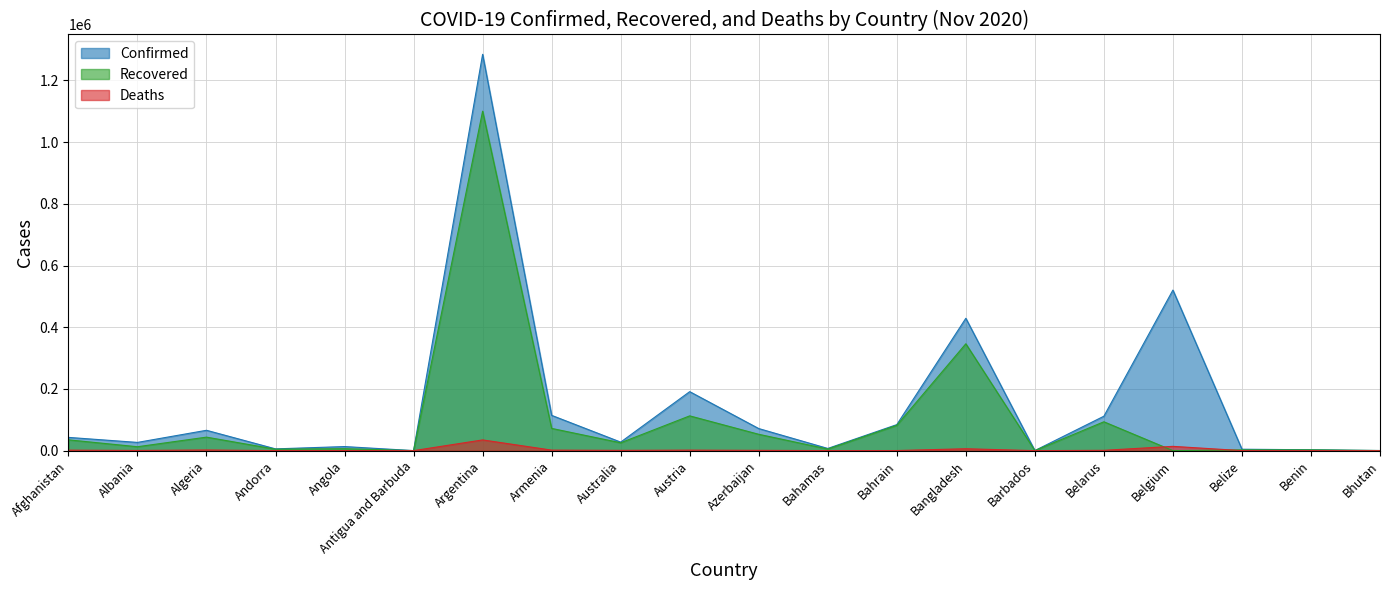

True or false: Deaths and Confirmed intersect in this chart.

False